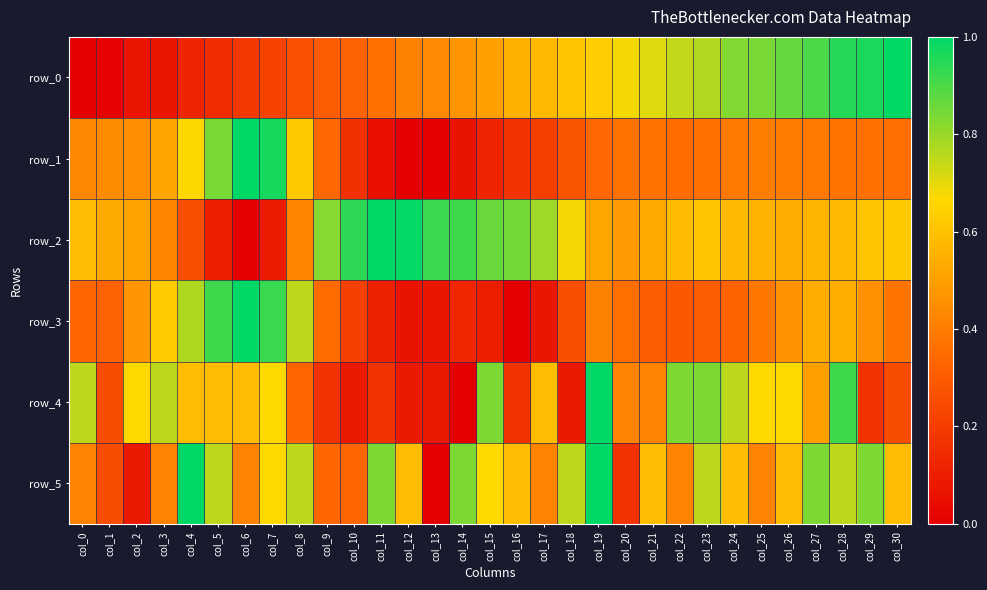

What is the difference between the row_0 values at col_20 and col_5?

0.5